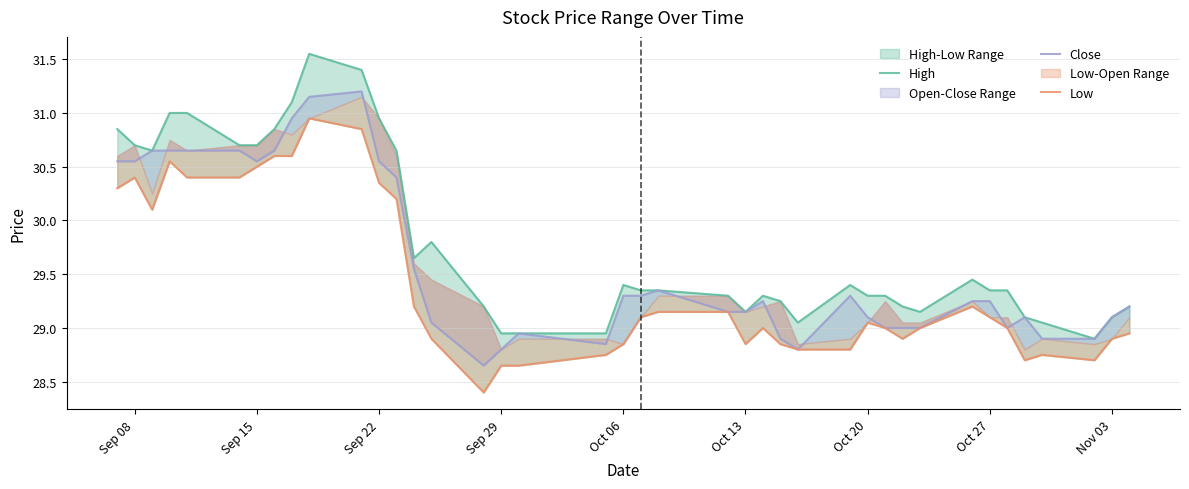

List the series in order of their peak value, lowest first.

Low, Close, High